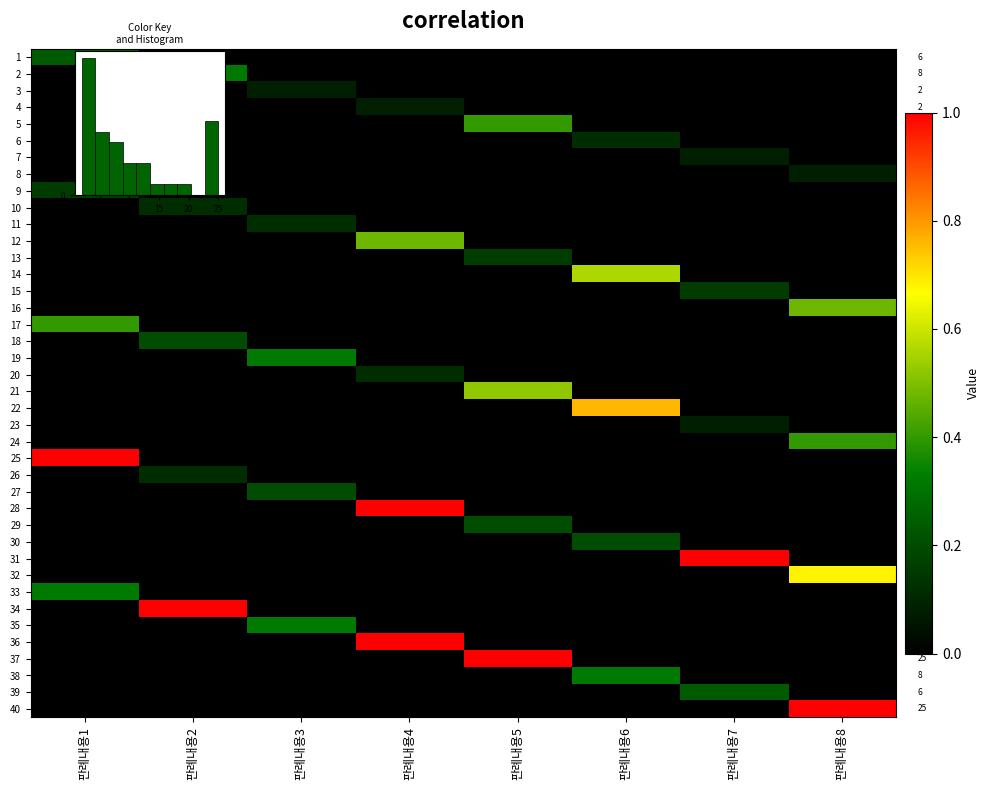

At which label does 15 reach its minimum?

판례내용1